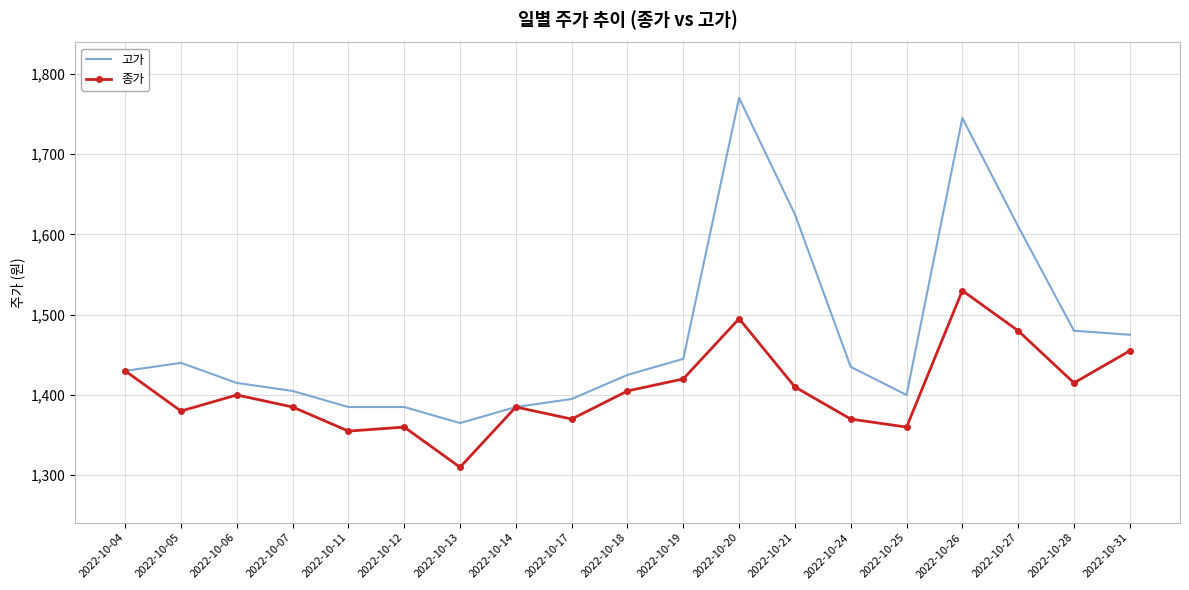

What is the total value across all series at 2022-10-05?

2820